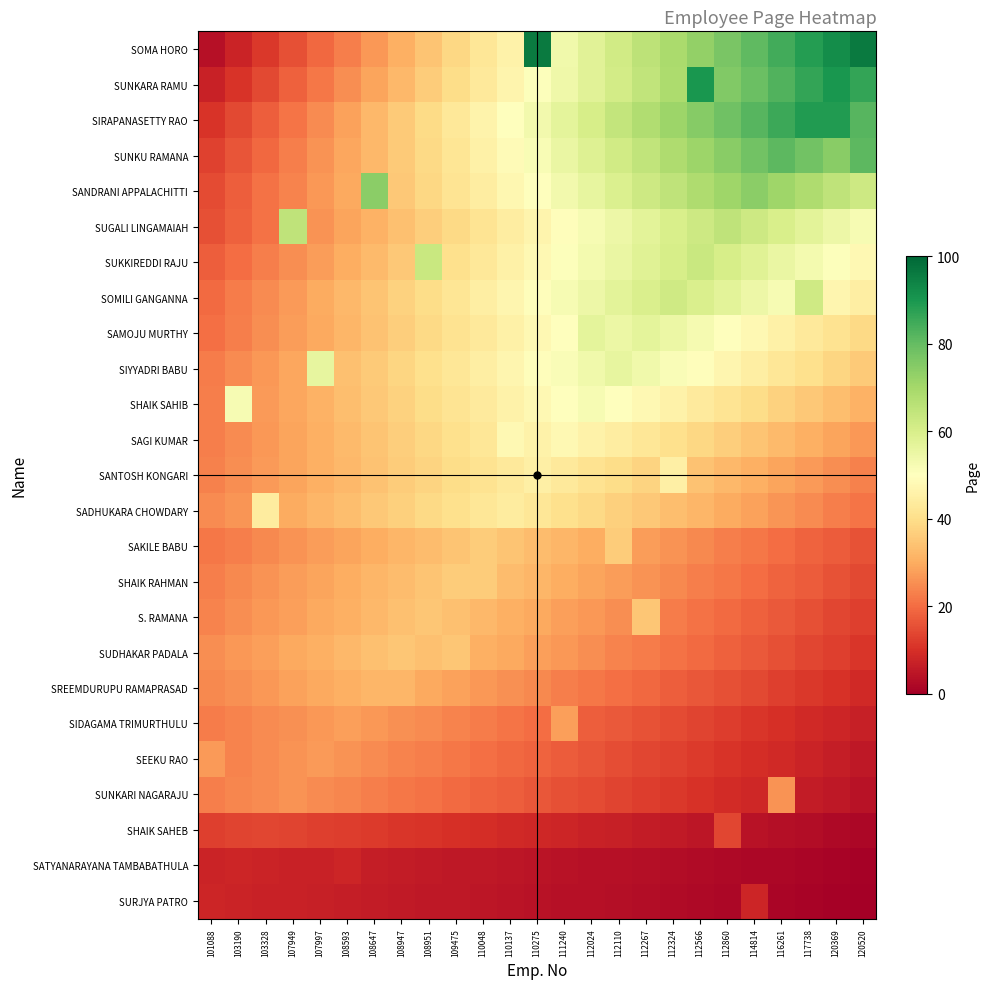

Reading right to left, list all the values displayed in this chart.

SURJYA PATRO: 120520=0.3	120369=0.6	117738=1.0	116261=1.3	114814=8.0	112860=1.9	112566=2.2	112324=2.6	112267=2.9	112110=3.2	112024=3.5	111240=3.8	110275=4.2	110137=4.5	110048=4.8	109475=5.1	108951=5.4	108947=5.8	108647=6.1	108593=6.4	107997=6.7	107949=7.0	103328=7.4	103190=7.7	101088=8.0
SATYANARAYANA TAMBABATHULA: 120520=0.6	120369=1.0	117738=1.3	116261=1.6	114814=1.9	112860=2.2	112566=2.6	112324=2.9	112267=3.2	112110=3.5	112024=3.8	111240=4.2	110275=4.5	110137=4.8	110048=5.1	109475=5.4	108951=5.8	108947=6.1	108647=6.4	108593=8.0	107997=7.0	107949=7.4	103328=7.7	103190=8.0	101088=7.7
SHAIK SAHEB: 120520=1.7	120369=2.2	117738=2.8	116261=3.4	114814=3.9	112860=14.0	112566=5.0	112324=5.6	112267=6.2	112110=6.7	112024=7.3	111240=7.8	110275=8.4	110137=9.0	110048=9.5	109475=10.1	108951=10.6	108947=11.2	108647=11.8	108593=12.3	107997=12.9	107949=13.4	103328=14.0	103190=13.4	101088=12.9
SUNKARI NAGARAJU: 120520=4.2	120369=5.2	117738=6.2	116261=26.0	114814=8.3	112860=9.4	112566=10.4	112324=11.4	112267=12.5	112110=13.5	112024=14.6	111240=15.6	110275=16.6	110137=17.7	110048=18.7	109475=19.8	108951=20.8	108947=21.8	108647=22.9	108593=23.9	107997=25.0	107949=26.0	103328=25.0	103190=23.9	101088=22.9
SEEKU RAO: 120520=5.4	120369=6.5	117738=7.6	116261=8.6	114814=9.7	112860=10.8	112566=11.9	112324=13.0	112267=14.0	112110=15.1	112024=16.2	111240=17.3	110275=18.4	110137=19.4	110048=20.5	109475=21.6	108951=22.7	108947=23.8	108647=24.8	108593=25.9	107997=27.0	107949=25.9	103328=24.8	103190=23.8	101088=27.0
SIDAGAMA TRIMURTHULU: 120520=6.7	120369=7.8	117738=9.0	116261=10.1	114814=11.2	112860=12.3	112566=13.4	112324=14.6	112267=15.7	112110=16.8	112024=17.9	111240=28.0	110275=20.2	110137=21.3	110048=22.4	109475=23.5	108951=24.6	108947=25.8	108647=26.9	108593=28.0	107997=26.9	107949=25.8	103328=24.6	103190=23.5	101088=22.4
SREEMDURUPU RAMAPRASAD: 120520=9.0	120369=10.2	117738=11.5	116261=12.8	114814=14.1	112860=15.4	112566=16.6	112324=17.9	112267=19.2	112110=20.5	112024=21.8	111240=23.0	110275=24.3	110137=25.6	110048=26.9	109475=28.2	108951=29.4	108947=32.0	108647=32.0	108593=30.7	107997=29.4	107949=28.2	103328=26.9	103190=25.6	101088=24.3
SUDHAKAR PADALA: 120520=11.2	120369=12.6	117738=14.0	116261=15.4	114814=16.8	112860=18.2	112566=19.6	112324=21.0	112267=22.4	112110=23.8	112024=25.2	111240=26.6	110275=28.0	110137=29.4	110048=30.8	109475=35.0	108951=33.6	108947=35.0	108647=33.6	108593=32.2	107997=30.8	107949=29.4	103328=28.0	103190=26.6	101088=25.2
S. RAMANA: 120520=12.6	120369=14.0	117738=15.4	116261=16.8	114814=18.2	112860=19.6	112566=21.0	112324=22.4	112267=35.0	112110=25.2	112024=26.6	111240=28.0	110275=29.4	110137=30.8	110048=32.2	109475=33.6	108951=35.0	108947=33.6	108647=32.2	108593=30.8	107997=29.4	107949=28.0	103328=26.6	103190=25.2	101088=23.8
SHAIK RAHMAN: 120520=14.4	120369=15.8	117738=17.3	116261=18.7	114814=20.2	112860=21.6	112566=23.0	112324=24.5	112267=25.9	112110=27.4	112024=28.8	111240=30.2	110275=31.7	110137=33.1	110048=36.0	109475=36.0	108951=34.6	108947=33.1	108647=31.7	108593=30.2	107997=28.8	107949=27.4	103328=25.9	103190=24.5	101088=23.0
SAKILE BABU: 120520=15.8	120369=17.3	117738=18.7	116261=20.2	114814=21.6	112860=23.0	112566=24.5	112324=25.9	112267=27.4	112110=36.0	112024=30.2	111240=31.7	110275=33.1	110137=34.6	110048=36.0	109475=34.6	108951=33.1	108947=31.7	108647=30.2	108593=28.8	107997=27.4	107949=25.9	103328=24.5	103190=23.0	101088=21.6
SADHUKARA CHOWDARY: 120520=21.1	120369=22.9	117738=24.6	116261=26.4	114814=28.2	112860=29.9	112566=31.7	112324=33.4	112267=35.2	112110=37.0	112024=38.7	111240=40.5	110275=42.2	110137=44.0	110048=42.2	109475=40.5	108951=38.7	108947=37.0	108647=35.2	108593=33.4	107997=31.7	107949=29.9	103328=44.0	103190=26.4	101088=24.6
SANTOSH KONGARI: 120520=23.4	120369=25.2	117738=27.0	116261=28.8	114814=30.6	112860=32.4	112566=34.2	112324=45.0	112267=37.8	112110=39.6	112024=41.4	111240=43.2	110275=45.0	110137=43.2	110048=41.4	109475=39.6	108951=37.8	108947=36.0	108647=34.2	108593=32.4	107997=30.6	107949=28.8	103328=27.0	103190=25.2	101088=23.4
SAGI KUMAR: 120520=26.9	120369=28.8	117738=30.7	116261=32.6	114814=34.6	112860=36.5	112566=38.4	112324=40.3	112267=42.2	112110=44.2	112024=46.1	111240=48.0	110275=46.1	110137=48.0	110048=42.2	109475=40.3	108951=38.4	108947=36.5	108647=34.6	108593=32.6	107997=30.7	107949=28.8	103328=26.9	103190=25.0	101088=23.0
SHAIK SAHIB: 120520=31.2	120369=33.3	117738=35.4	116261=37.4	114814=39.5	112860=41.6	112566=43.7	112324=45.8	112267=47.8	112110=49.9	112024=52.0	111240=49.9	110275=47.8	110137=45.8	110048=43.7	109475=41.6	108951=39.5	108947=37.4	108647=35.4	108593=33.3	107997=31.2	107949=29.1	103328=27.0	103190=52.0	101088=22.9
SIYYADRI BABU: 120520=35.8	120369=38.1	117738=40.3	116261=42.6	114814=44.8	112860=47.0	112566=49.3	112324=51.5	112267=53.8	112110=56.0	112024=53.8	111240=51.5	110275=49.3	110137=47.0	110048=44.8	109475=42.6	108951=40.3	108947=38.1	108647=35.8	108593=33.6	107997=56.0	107949=29.1	103328=26.9	103190=24.6	101088=22.4
SAMOJU MURTHY: 120520=38.8	120369=41.0	117738=43.3	116261=45.6	114814=47.9	112860=50.2	112566=52.4	112324=54.7	112267=57.0	112110=54.7	112024=57.0	111240=50.2	110275=47.9	110137=45.6	110048=43.3	109475=41.0	108951=38.8	108947=36.5	108647=34.2	108593=31.9	107997=29.6	107949=27.4	103328=25.1	103190=22.8	101088=20.5
SOMILI GANGANNA: 120520=44.6	120369=47.1	117738=62.0	116261=52.1	114814=54.6	112860=57.0	112566=59.5	112324=62.0	112267=59.5	112110=57.0	112024=54.6	111240=52.1	110275=49.6	110137=47.1	110048=44.6	109475=42.2	108951=39.7	108947=37.2	108647=34.7	108593=32.2	107997=29.8	107949=27.3	103328=24.8	103190=22.3	101088=19.8
SUKKIREDDI RAJU: 120520=47.9	120369=50.4	117738=52.9	116261=55.4	114814=58.0	112860=60.5	112566=63.0	112324=60.5	112267=58.0	112110=55.4	112024=52.9	111240=50.4	110275=47.9	110137=45.4	110048=42.8	109475=40.3	108951=63.0	108947=35.3	108647=32.8	108593=30.2	107997=27.7	107949=25.2	103328=22.7	103190=20.2	101088=17.6
SUGALI LINGAMAIAH: 120520=52.0	120369=54.6	117738=57.2	116261=59.8	114814=62.4	112860=65.0	112566=62.4	112324=59.8	112267=57.2	112110=54.6	112024=52.0	111240=49.4	110275=46.8	110137=44.2	110048=41.6	109475=39.0	108951=36.4	108947=33.8	108647=31.2	108593=28.6	107997=26.0	107949=65.0	103328=20.8	103190=18.2	101088=15.6
SANDRANI APPALACHITTI: 120520=62.2	120369=65.1	117738=68.1	116261=71.0	114814=74.0	112860=71.0	112566=68.1	112324=65.1	112267=62.2	112110=59.2	112024=56.2	111240=53.3	110275=50.3	110137=47.4	110048=44.4	109475=41.4	108951=38.5	108947=35.5	108647=74.0	108593=29.6	107997=26.6	107949=23.7	103328=20.7	103190=17.8	101088=14.8
SUNKU RAMANA: 120520=81.0	120369=74.5	117738=77.8	116261=81.0	114814=77.8	112860=74.5	112566=71.3	112324=68.0	112267=64.8	112110=61.6	112024=58.3	111240=55.1	110275=51.8	110137=48.6	110048=45.4	109475=42.1	108951=38.9	108947=35.6	108647=32.4	108593=29.2	107997=25.9	107949=22.7	103328=19.4	103190=16.2	101088=13.0
SIRAPANASETTY RAO: 120520=81.9	120369=89.0	117738=89.0	116261=85.4	114814=81.9	112860=78.3	112566=74.8	112324=71.2	112267=67.6	112110=64.1	112024=60.5	111240=57.0	110275=53.4	110137=49.8	110048=46.3	109475=42.7	108951=39.2	108947=35.6	108647=32.0	108593=28.5	107997=24.9	107949=21.4	103328=17.8	103190=14.2	101088=10.7
SUNKARA RAMU: 120520=86.4	120369=90.0	117738=86.4	116261=82.8	114814=79.2	112860=75.6	112566=90.0	112324=68.4	112267=64.8	112110=61.2	112024=57.6	111240=54.0	110275=50.4	110137=46.8	110048=43.2	109475=39.6	108951=36.0	108947=32.4	108647=28.8	108593=25.2	107997=21.6	107949=18.0	103328=14.4	103190=10.8	101088=7.2
SOMA HORO: 120520=96.0	120369=92.2	117738=88.3	116261=84.5	114814=80.6	112860=76.8	112566=73.0	112324=69.1	112267=65.3	112110=61.4	112024=57.6	111240=53.8	110275=96.0	110137=46.1	110048=42.2	109475=38.4	108951=34.6	108947=30.7	108647=26.9	108593=23.0	107997=19.2	107949=15.4	103328=11.5	103190=7.7	101088=3.8